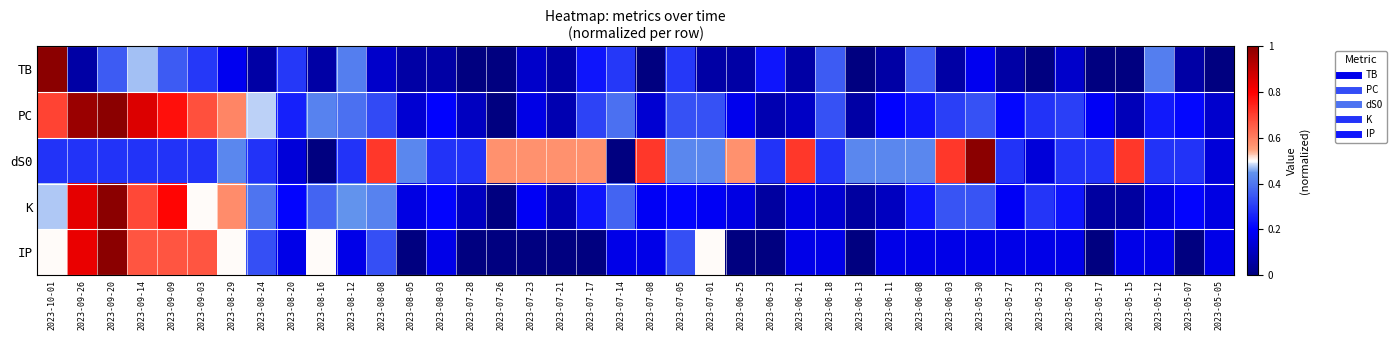

Which series has the largest range (max minus min)?

TB